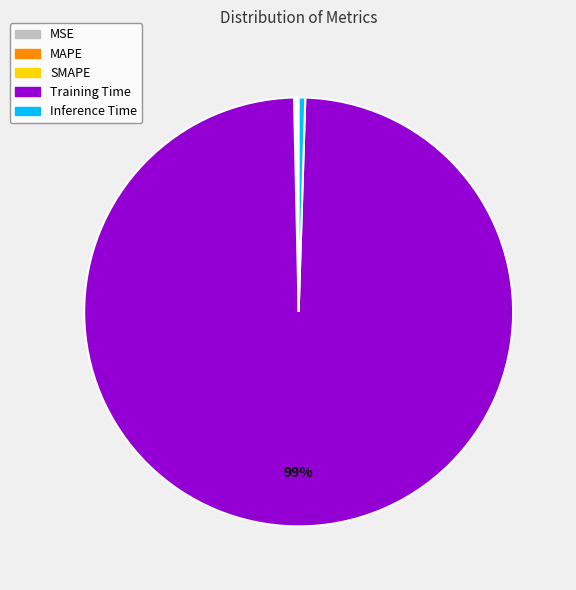

Is it true that Inference Time is 0% of the pie?

True